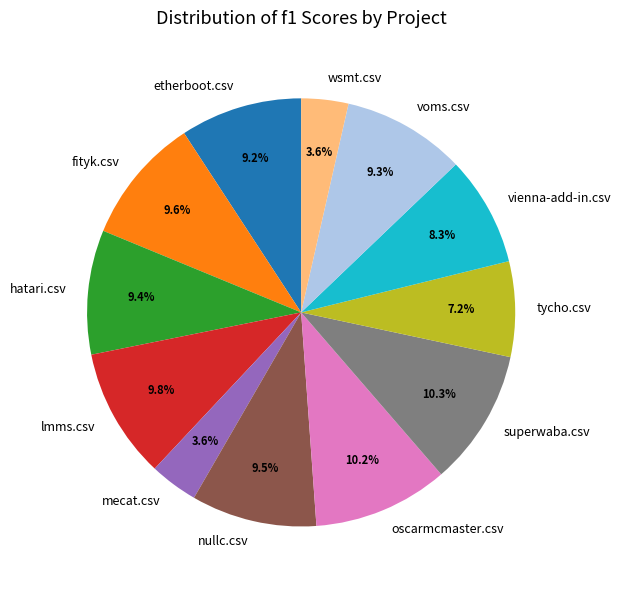

To the nearest percent, what is the combined percentage of fityk.csv and voms.csv?

19%